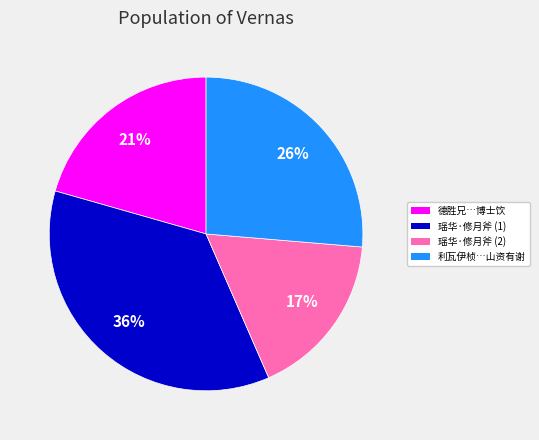

How many slices are in this pie chart?

4